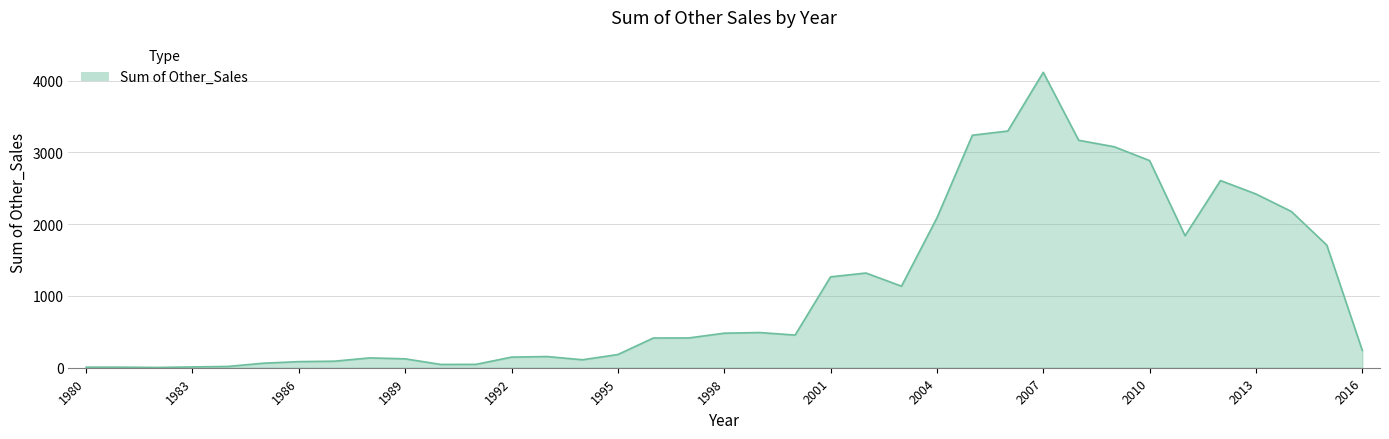

What is the difference between the maximum and minimum values?

4110